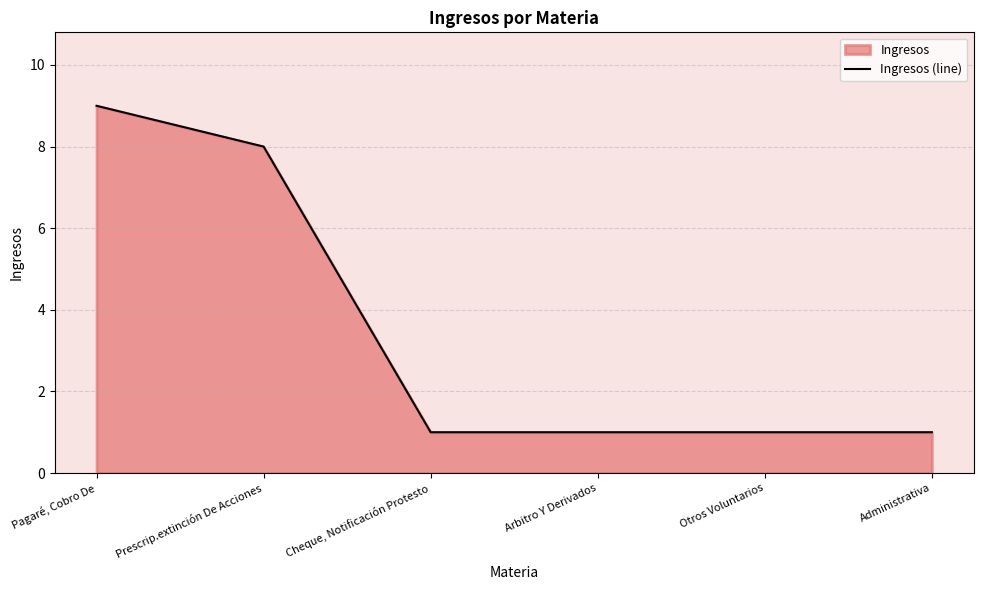

What is the label of the 1st point from the left?

Pagaré, Cobro De